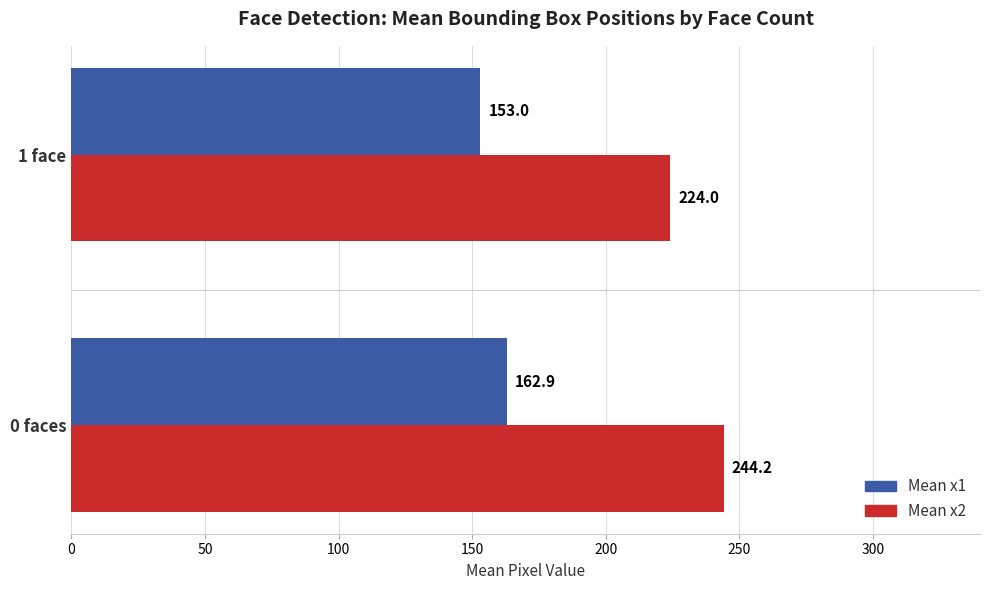

Rank the series by their average value, from highest to lowest.

Mean x2, Mean x1